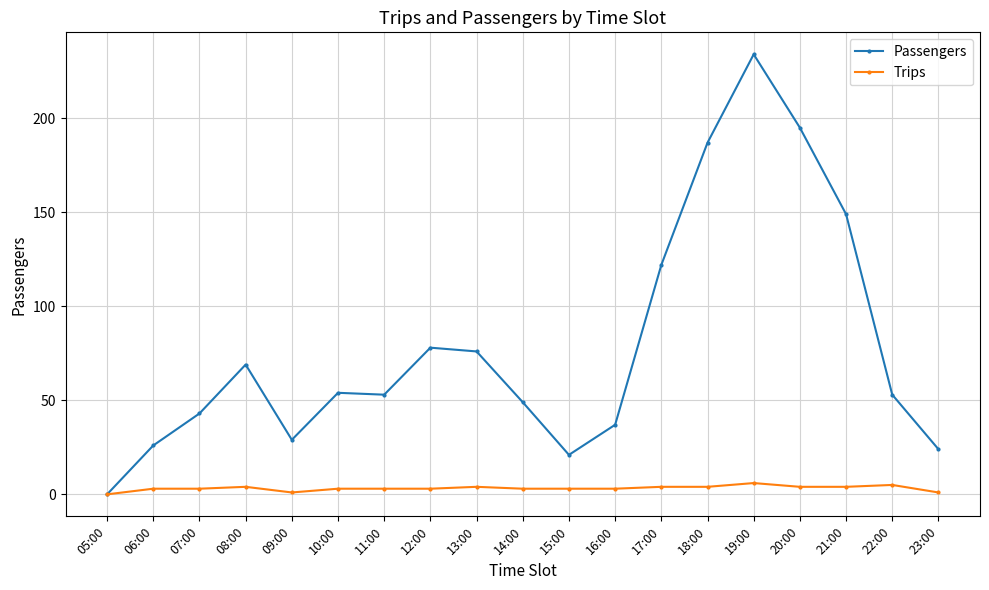

Where is the first local maximum for Passengers?

08:00